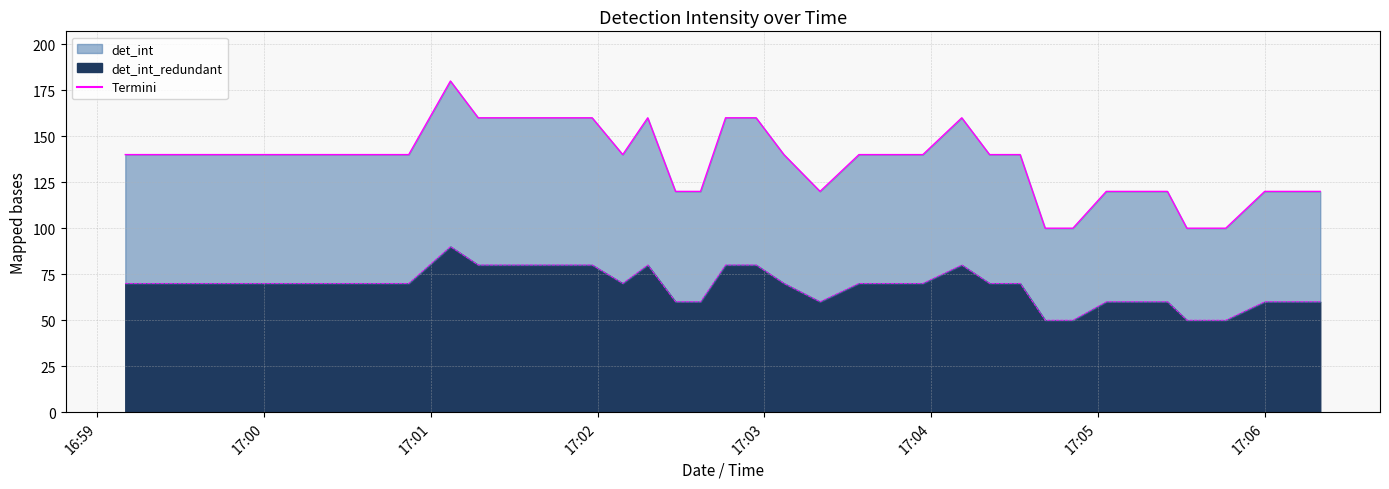

Where is det_int_redundant nearest to the value 70?

2018-08-02 16:59:10